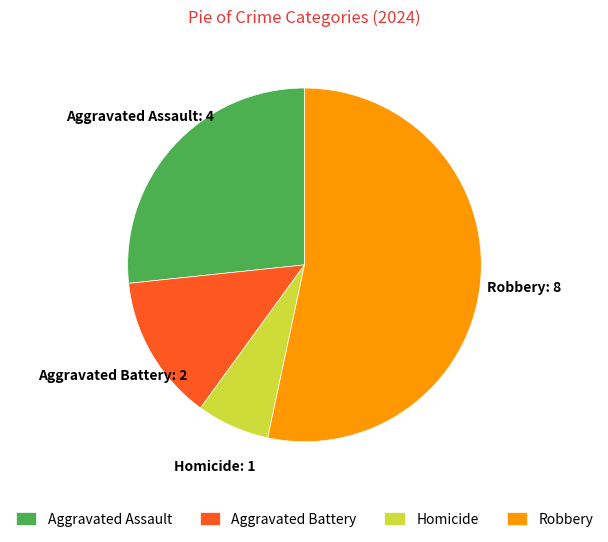

What is the largest slice in the pie chart?

Robbery